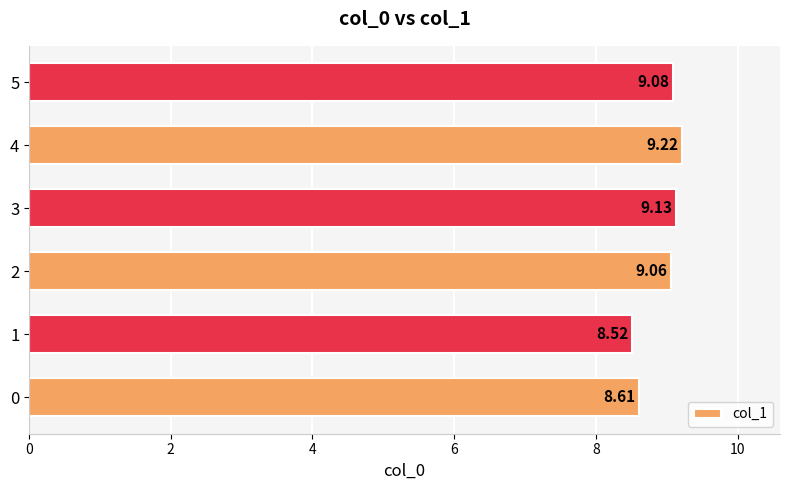

List the labels in order of value, largest first.

4, 3, 5, 2, 0, 1